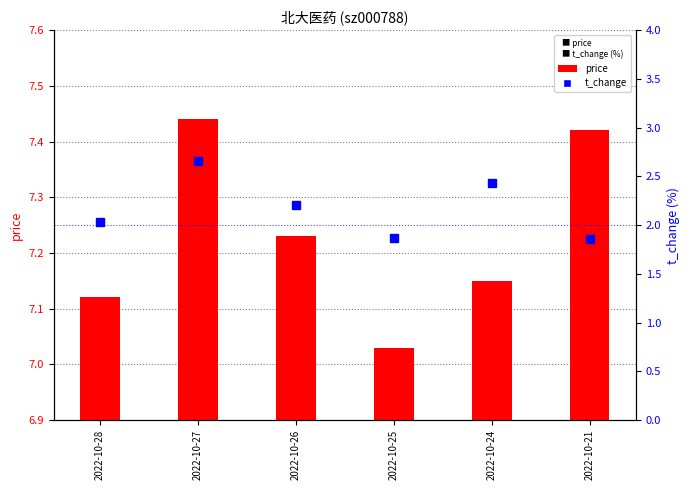

The value of price at 2022-10-26 is 7.2. True or false?

True